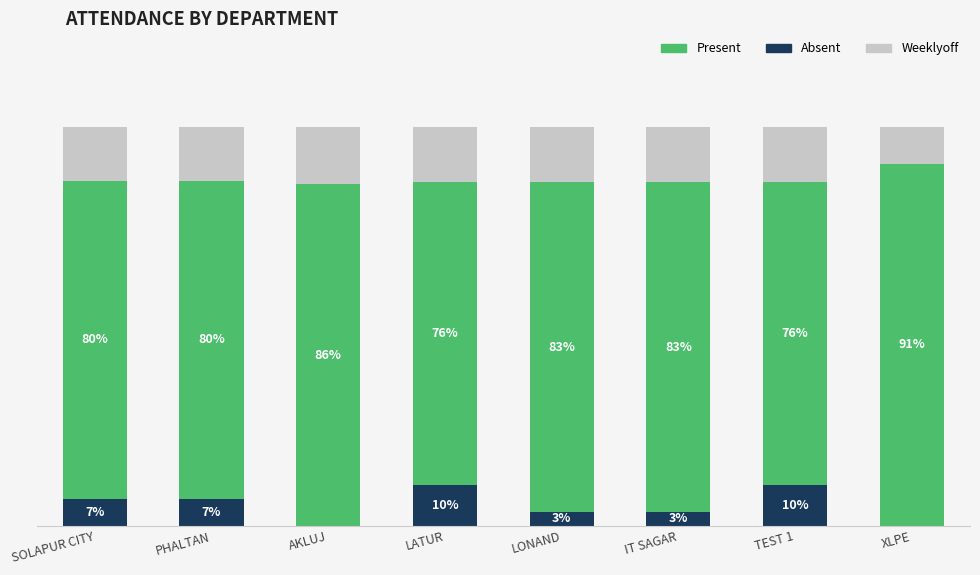

At which label does Absent first exceed 6?

SOLAPUR CITY